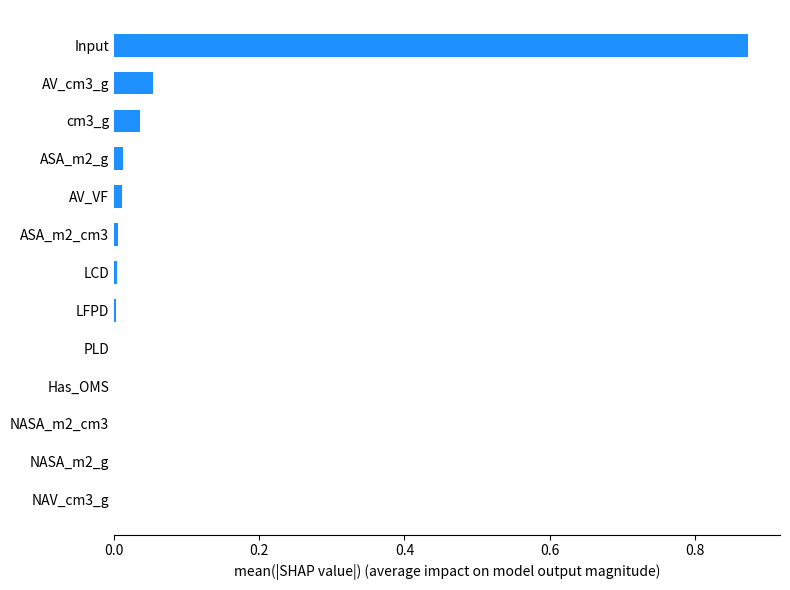

Is it true that the value at LCD is 0.0?

True